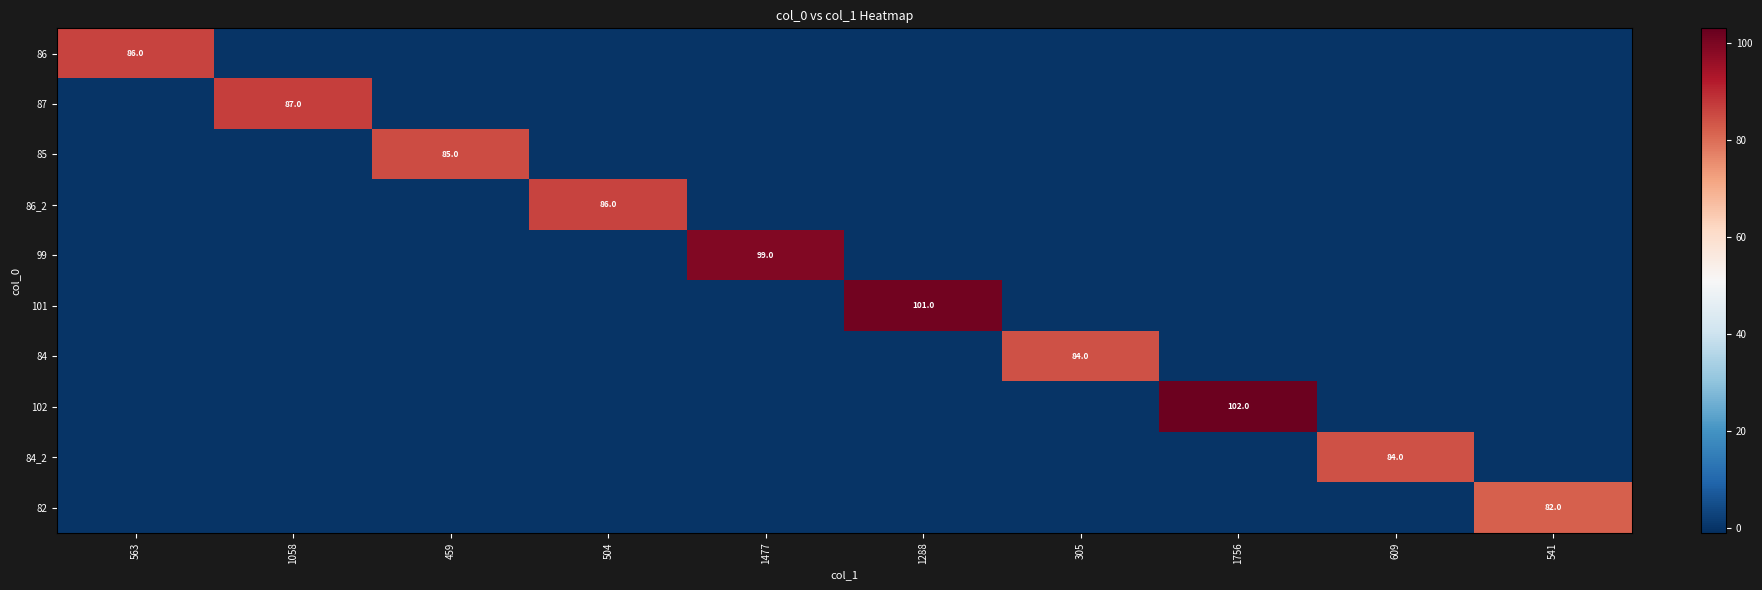

What is the average value of the 87 series?

9